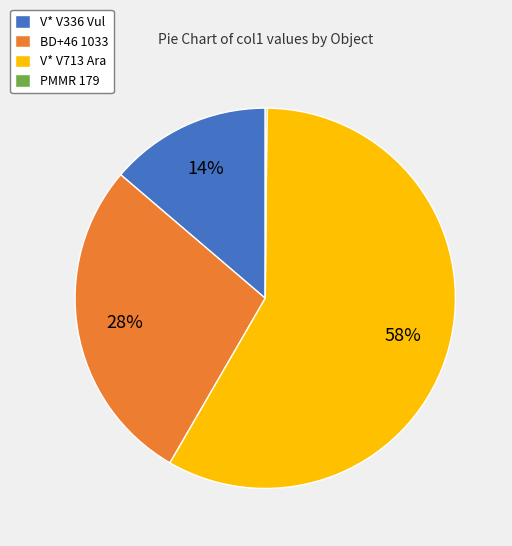

Which category has the biggest portion of the pie?

V* V713 Ara